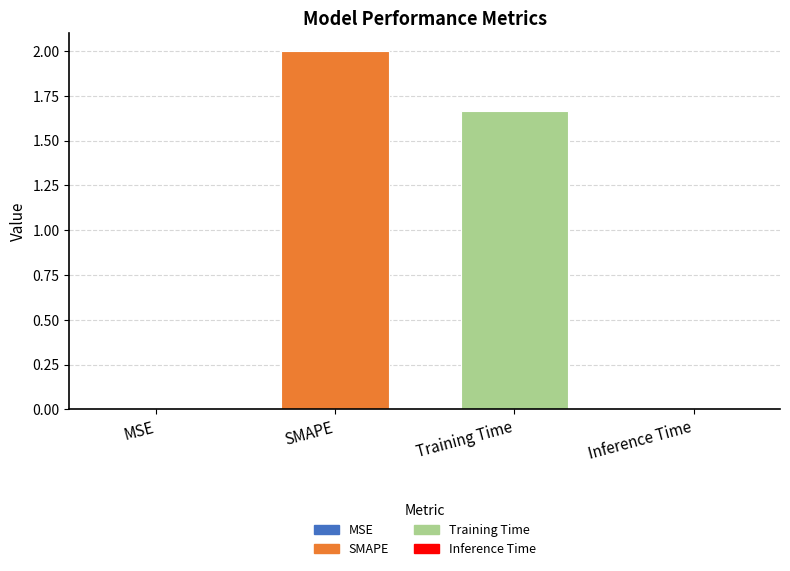

What is the change in value from Training Time to Inference Time?

-1.7